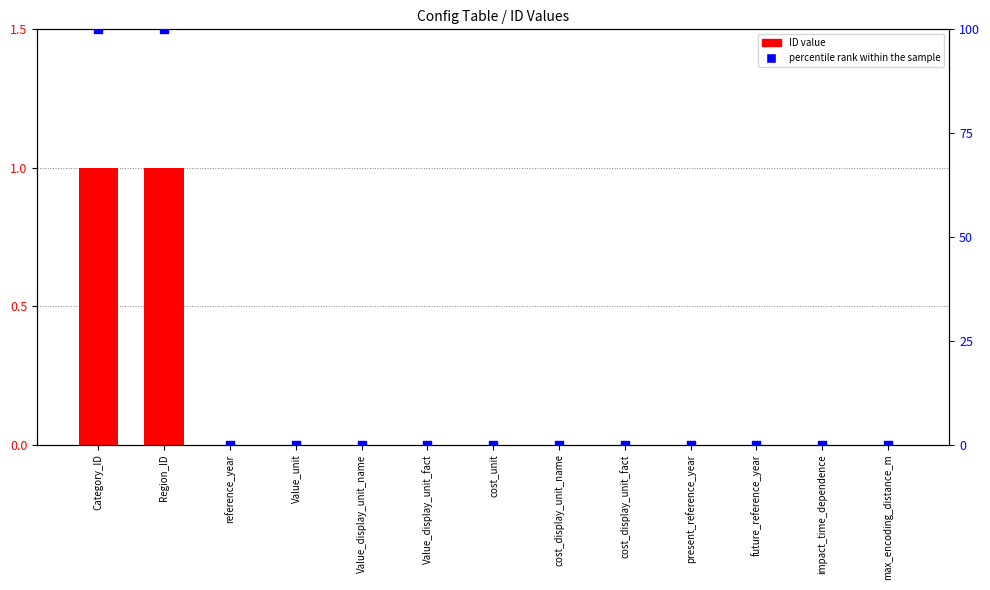

Which series contains the lowest Y value?

ID